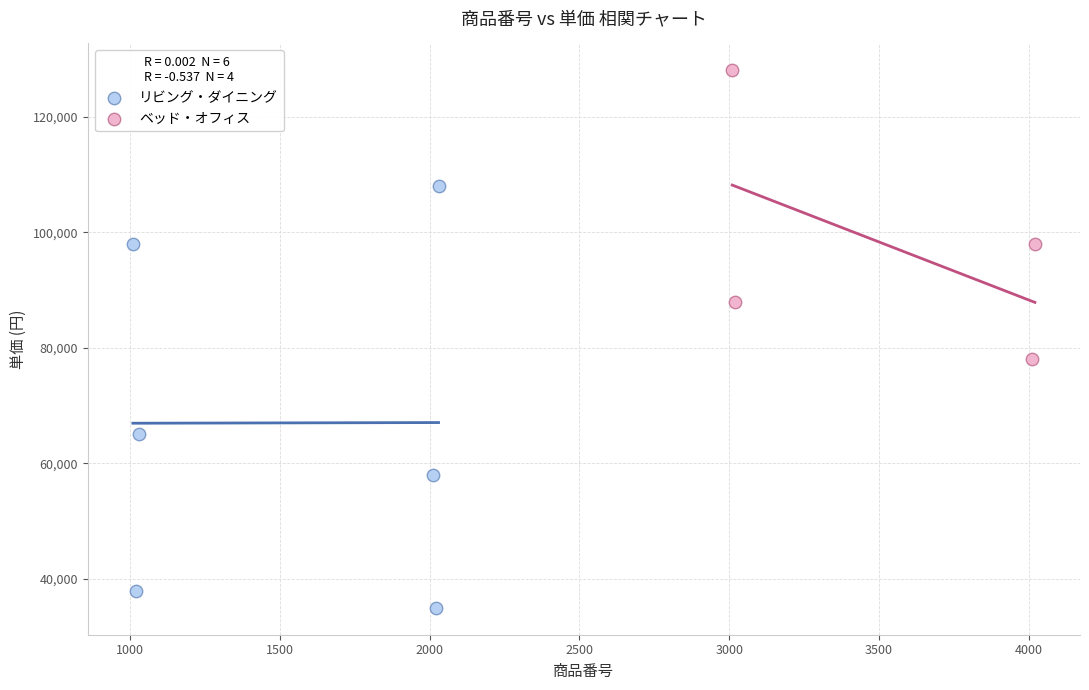

Which series contains the highest Y value?

ベッド・オフィス